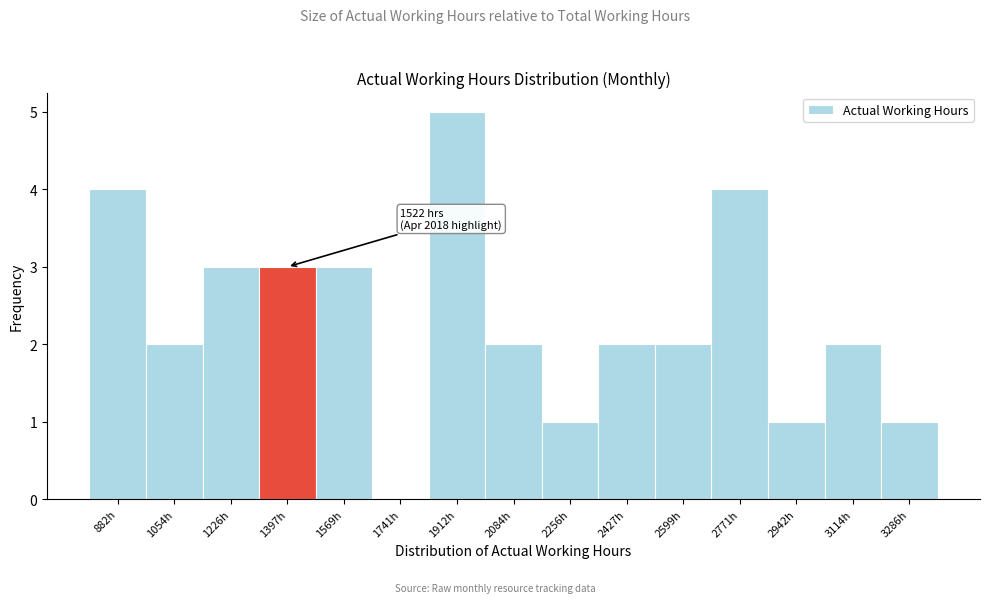

Reading right to left, transcribe all the data shown in this chart.

3286h=1	3114h=2	2942h=1	2771h=4	2599h=2	2427h=2	2256h=1	2084h=2	1912h=5	1741h=0	1569h=3	1397h=3	1226h=3	1054h=2	882h=4